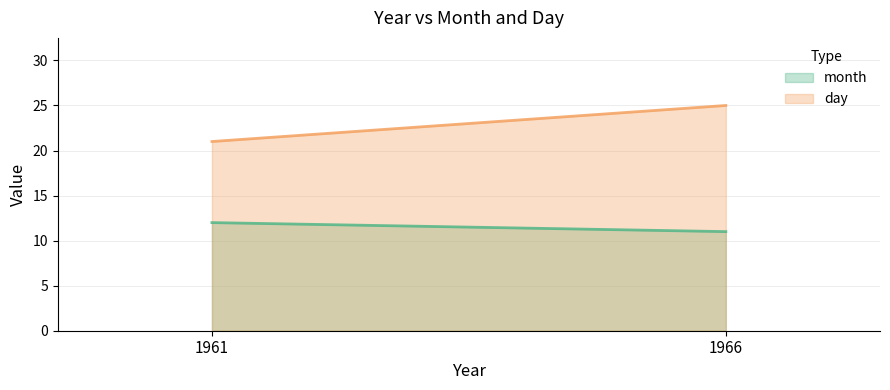

The value of month at 1961 is 12. True or false?

True